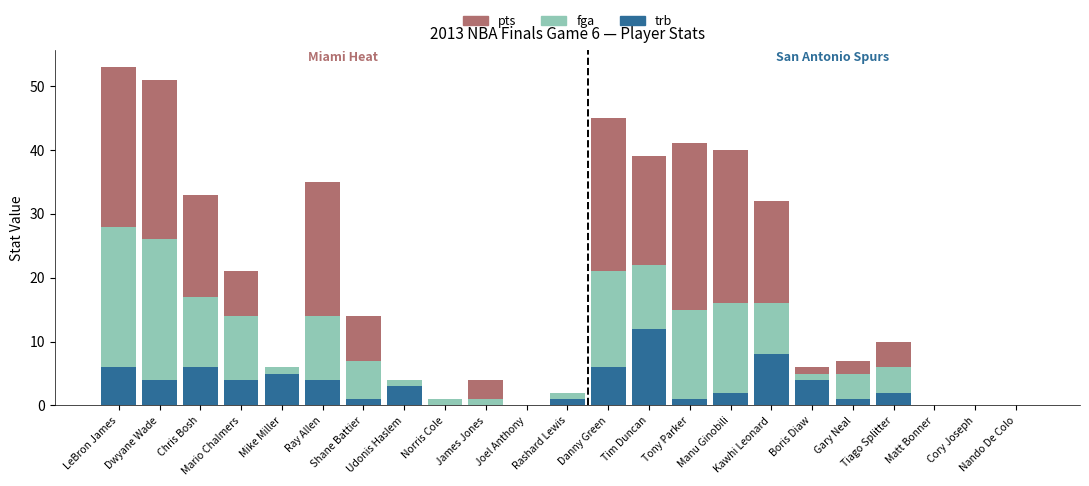

What is the maximum value for trb?

12